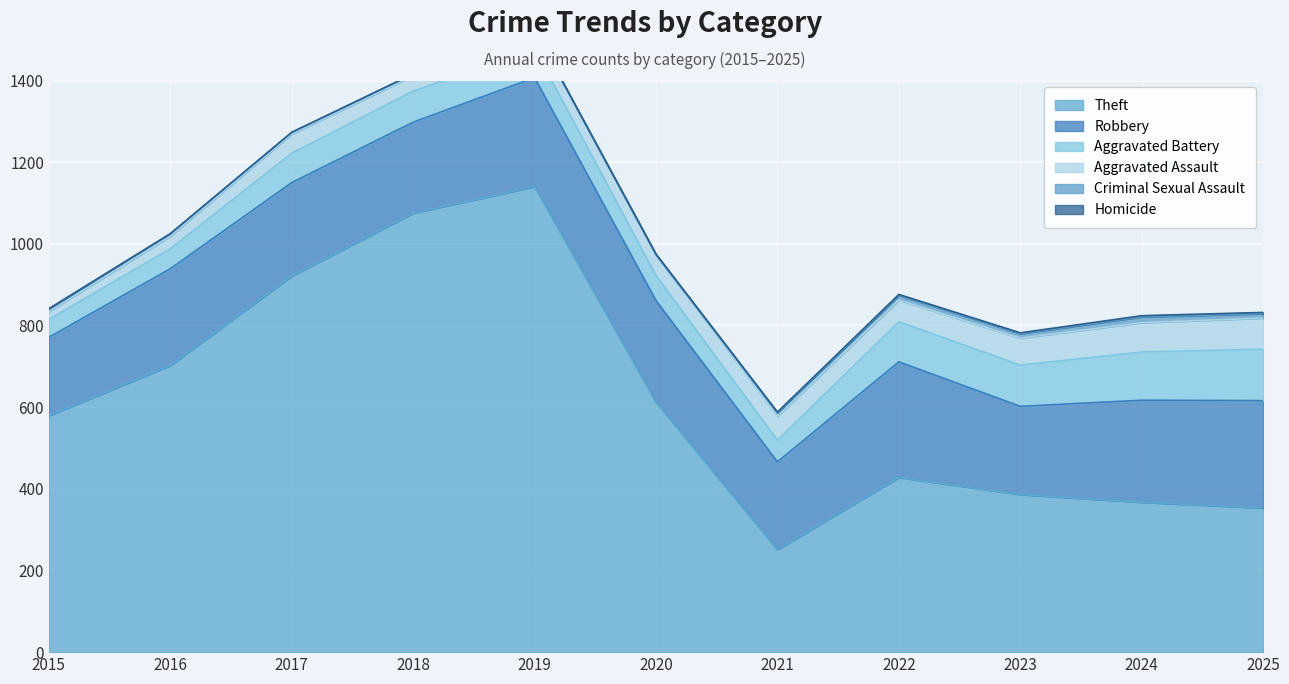

Reading left to right, what are all the values shown in this chart?

Theft: 579	702	921	1075	1140	612	251	428	386	367	353
Robbery: 192	237	229	223	267	249	215	283	216	250	263
Aggravated Battery: 44	49	72	76	71	61	53	98	101	118	126
Aggravated Assault: 19	31	47	38	43	51	59	53	66	72	76
Criminal Sexual Assault: 7	5	4	4	3	0	8	12	11	14	11
Homicide: 0	1	0	0	0	2	2	2	2	3	3